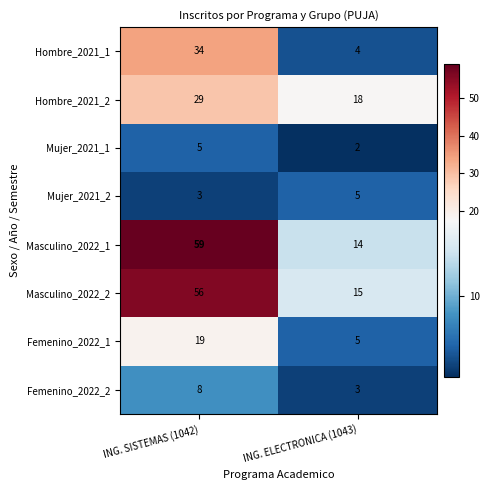

What is the sum of all Femenino_2022_1 values?

24